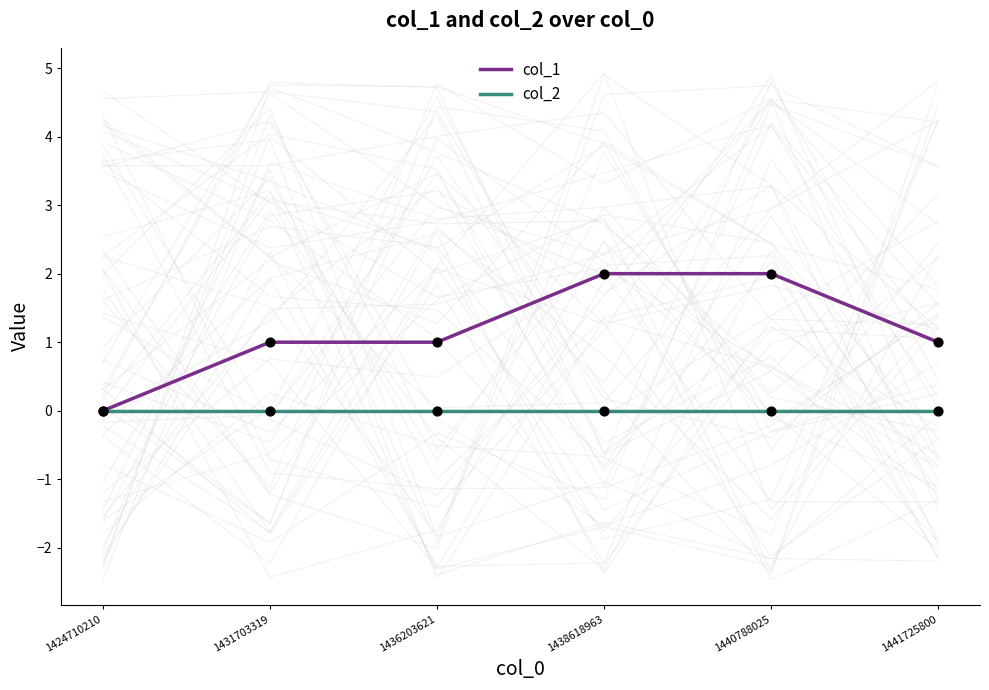

What is the total value across all series at 1431703319?

1